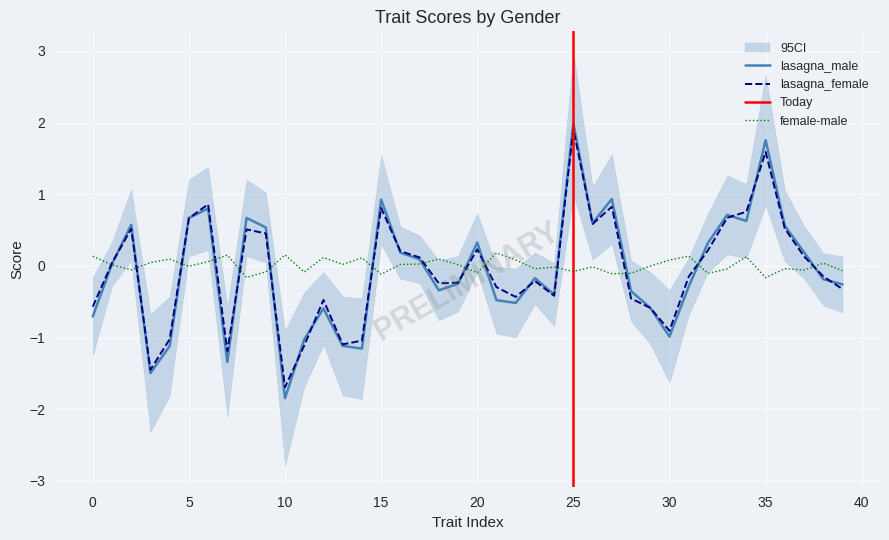

Does the chart have visible grid lines?

Yes